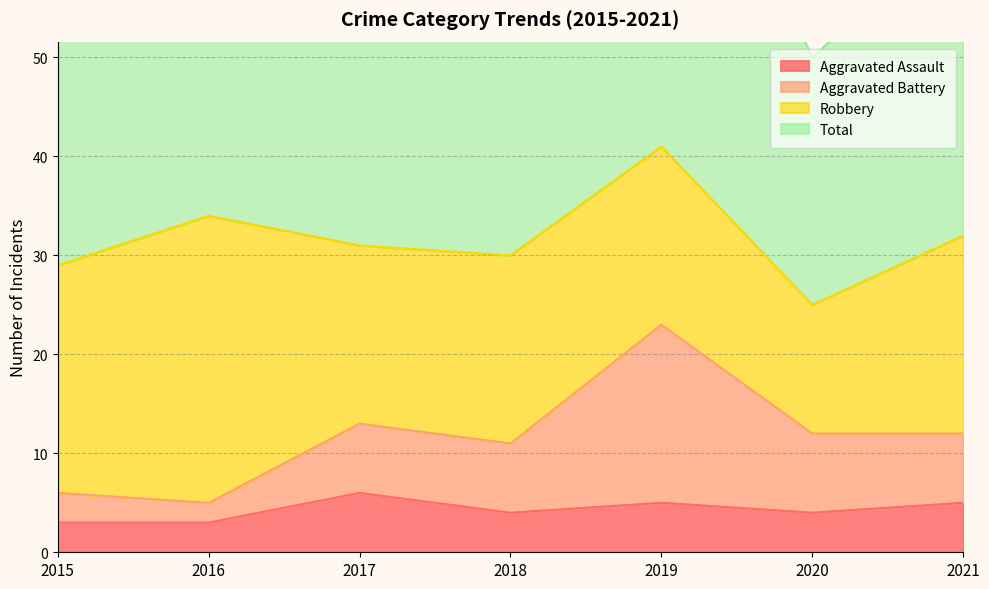

Where does the Total series first go above 62?

2016